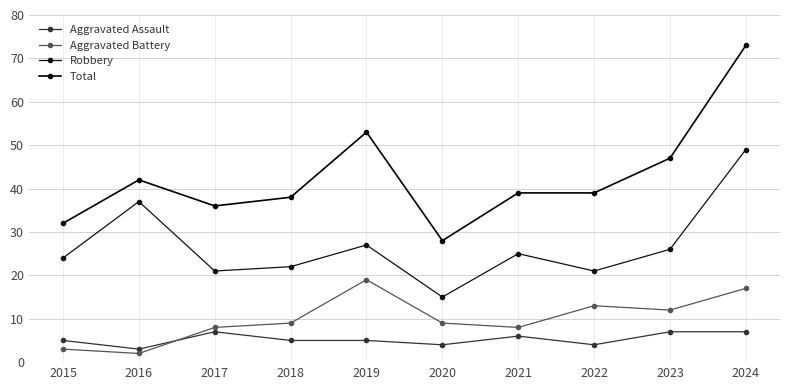

What is the sum of all Robbery values?

267